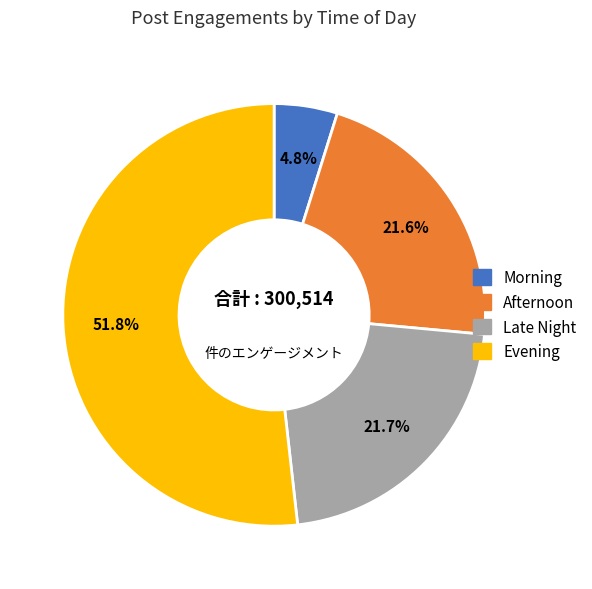

Is it true that Late Night is 10% of the pie?

False